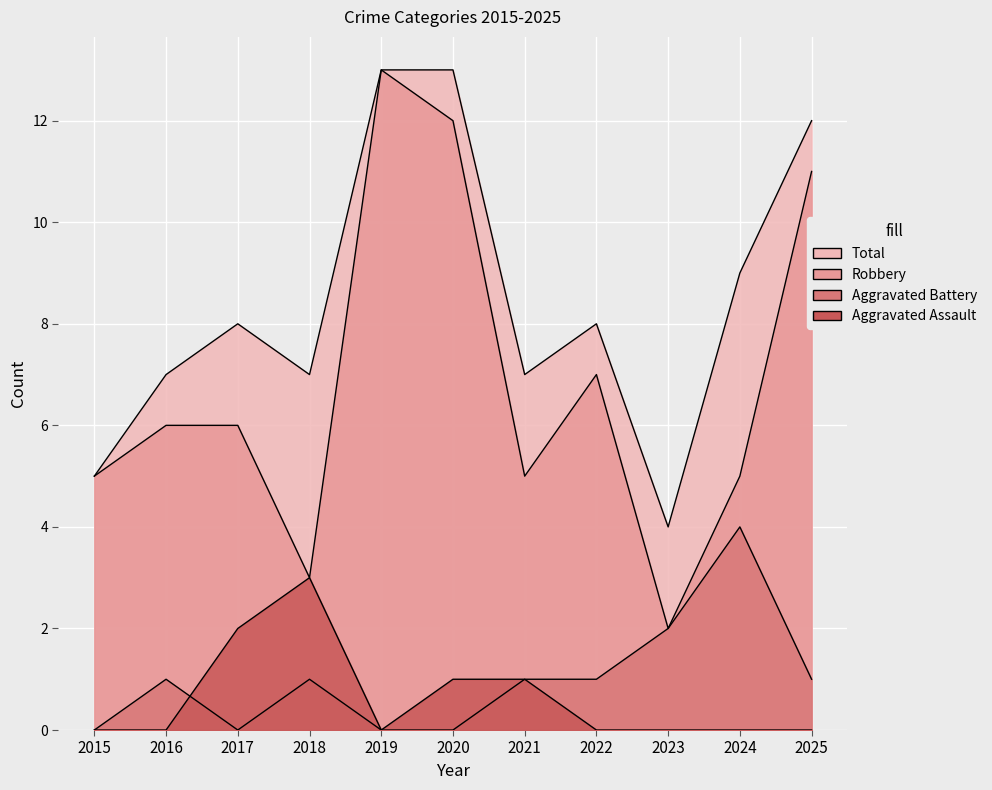

What is the average value of the Total series?

8